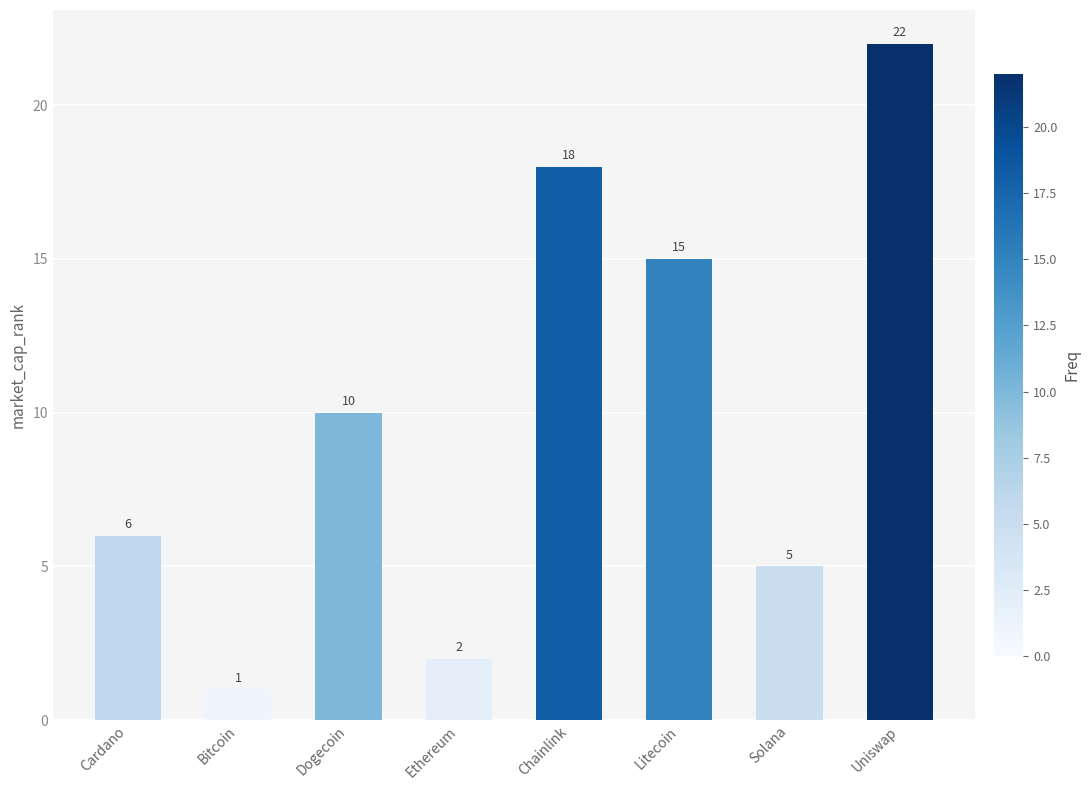

How many values are below 10?

4